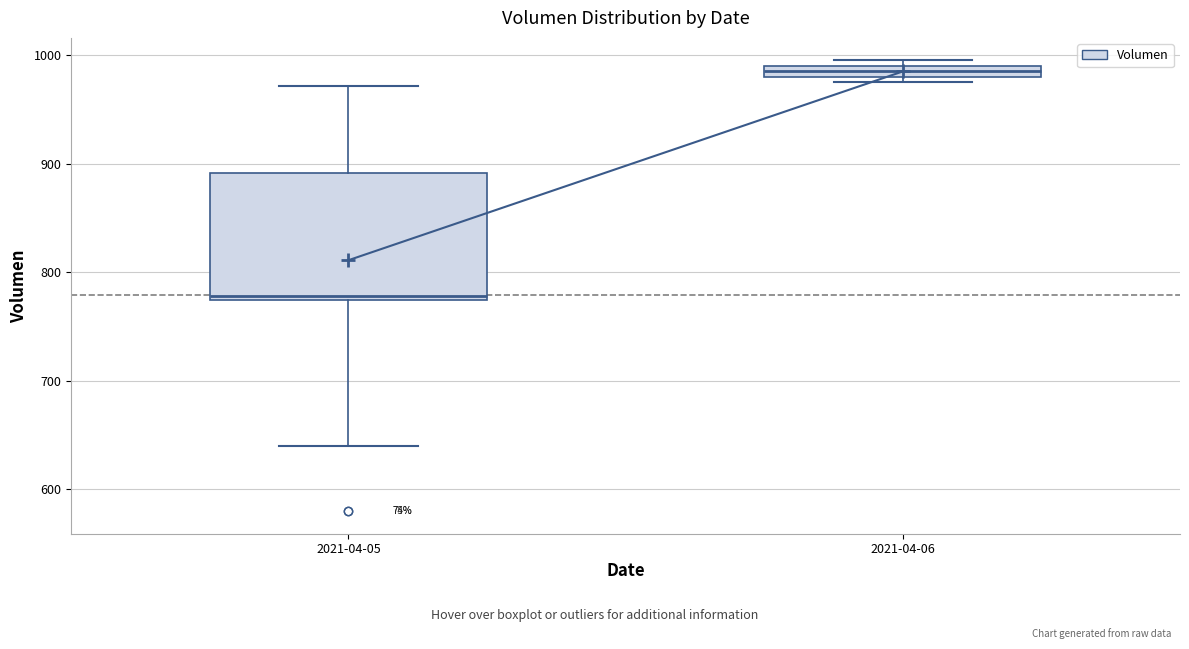

Which box's median line is the highest?

2021-04-06